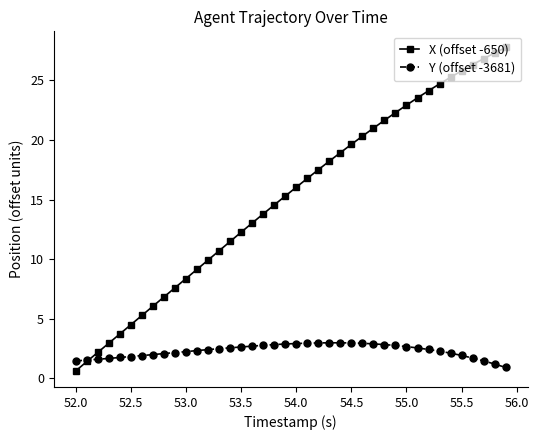

Which series has the largest range (max minus min)?

X (offset -650)